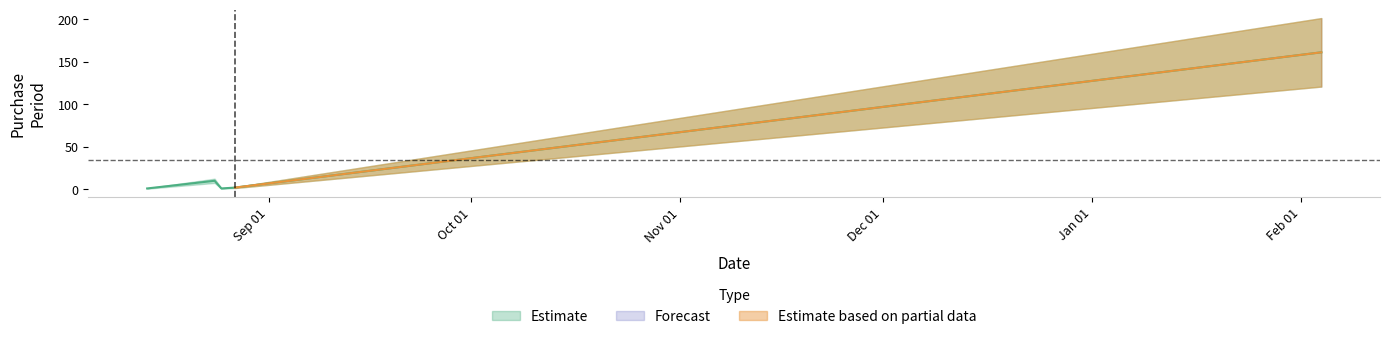

What is the difference between the second highest and second lowest values?

9